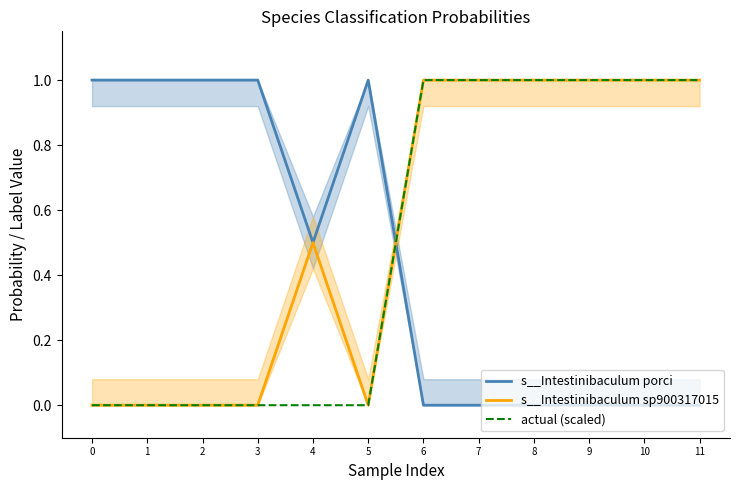

What is the maximum value for s__Intestinibaculum sp900317015?

1.0